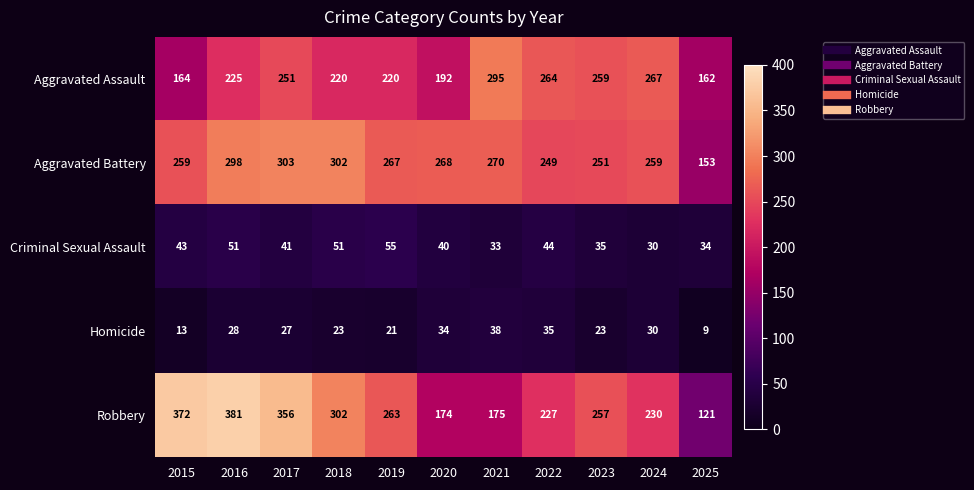

What is the sum of all Aggravated Assault values?

2519